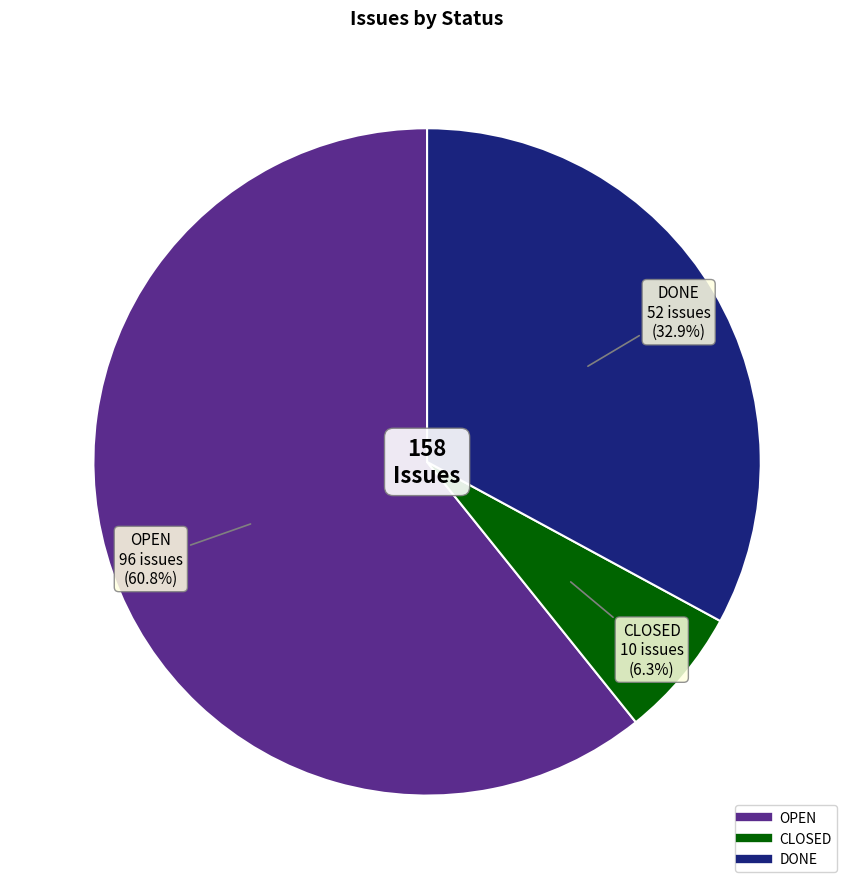

Count the number of slices in the pie.

3